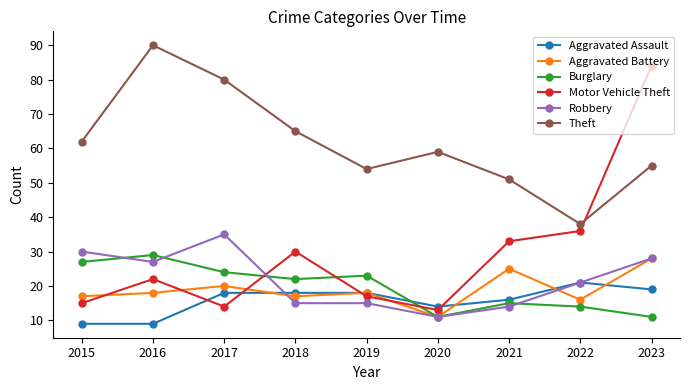

What is the value of the Burglary point at the 9th from the left?

11